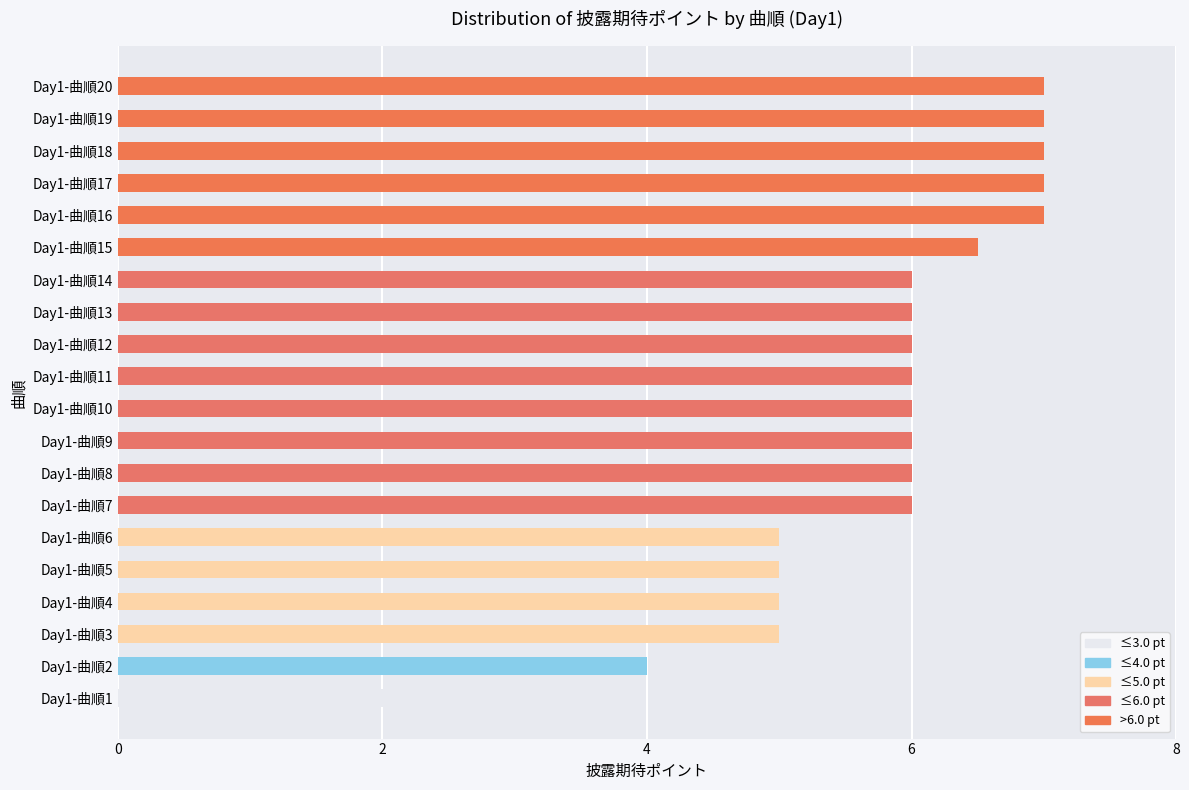

What is the difference between the maximum and second lowest values?

3.0